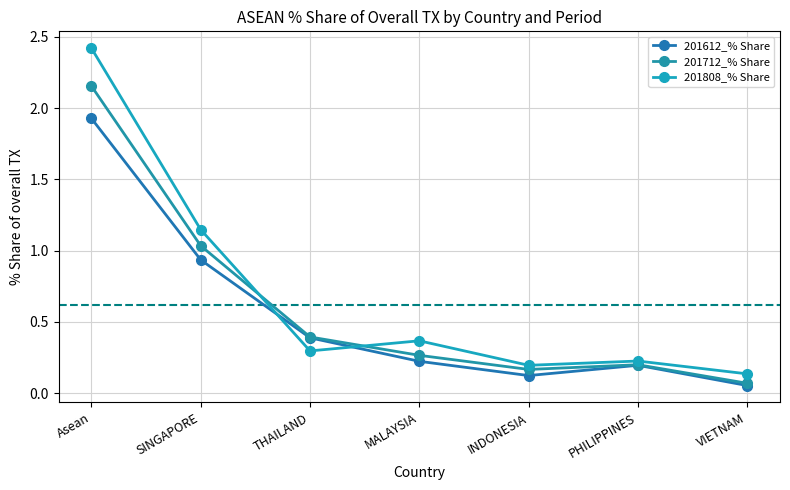

Which category has the highest value in the 201612_% Share series?

Asean